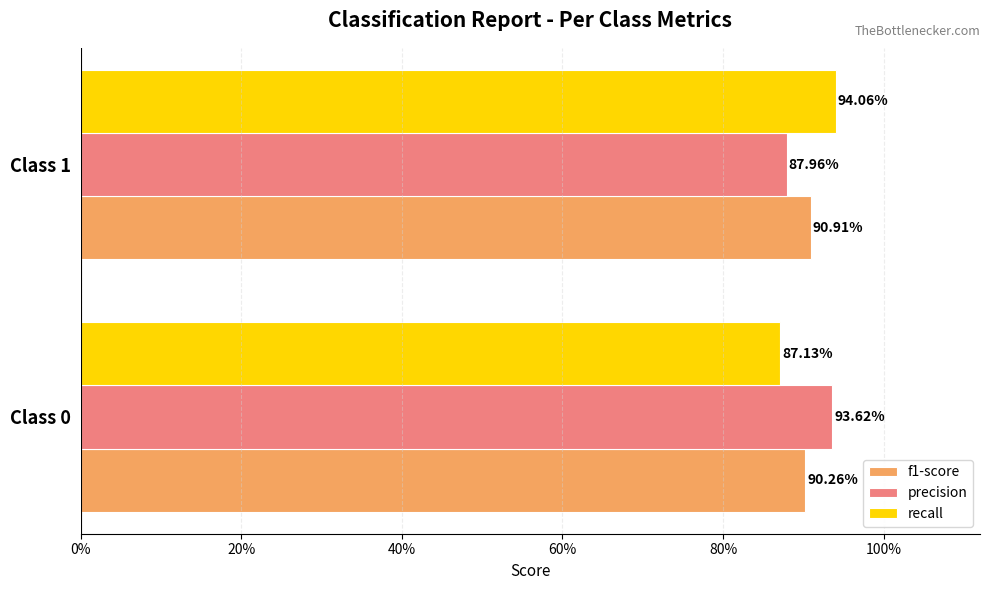

What is the value of the f1-score bar at the 1st from the left?

0.9